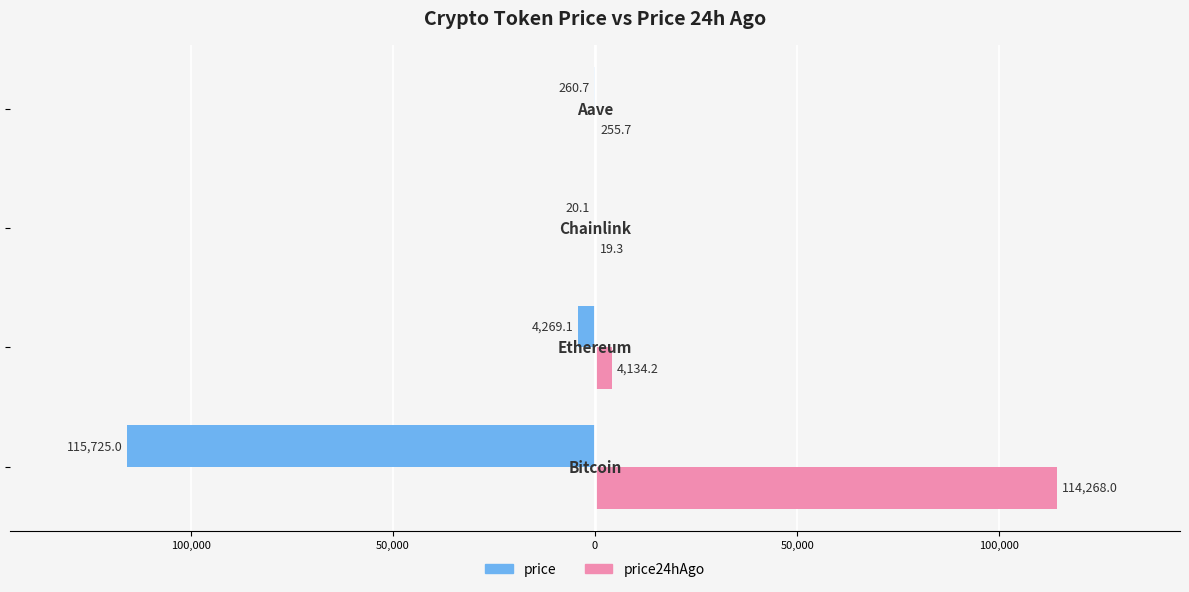

Reading left to right, transcribe all the data shown in this chart.

price: -115725.0	-4269.1	-20.1	-260.7
price24hAgo: 114268.0	4134.2	19.3	255.7